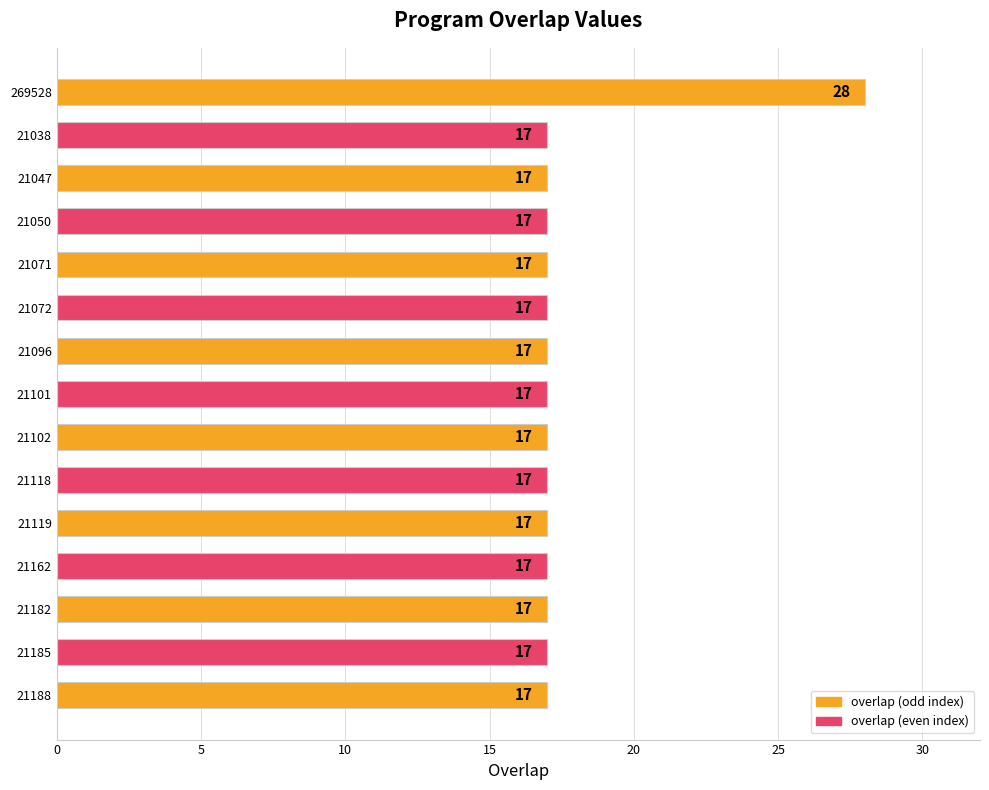

What is the minimum value shown in the chart?

17